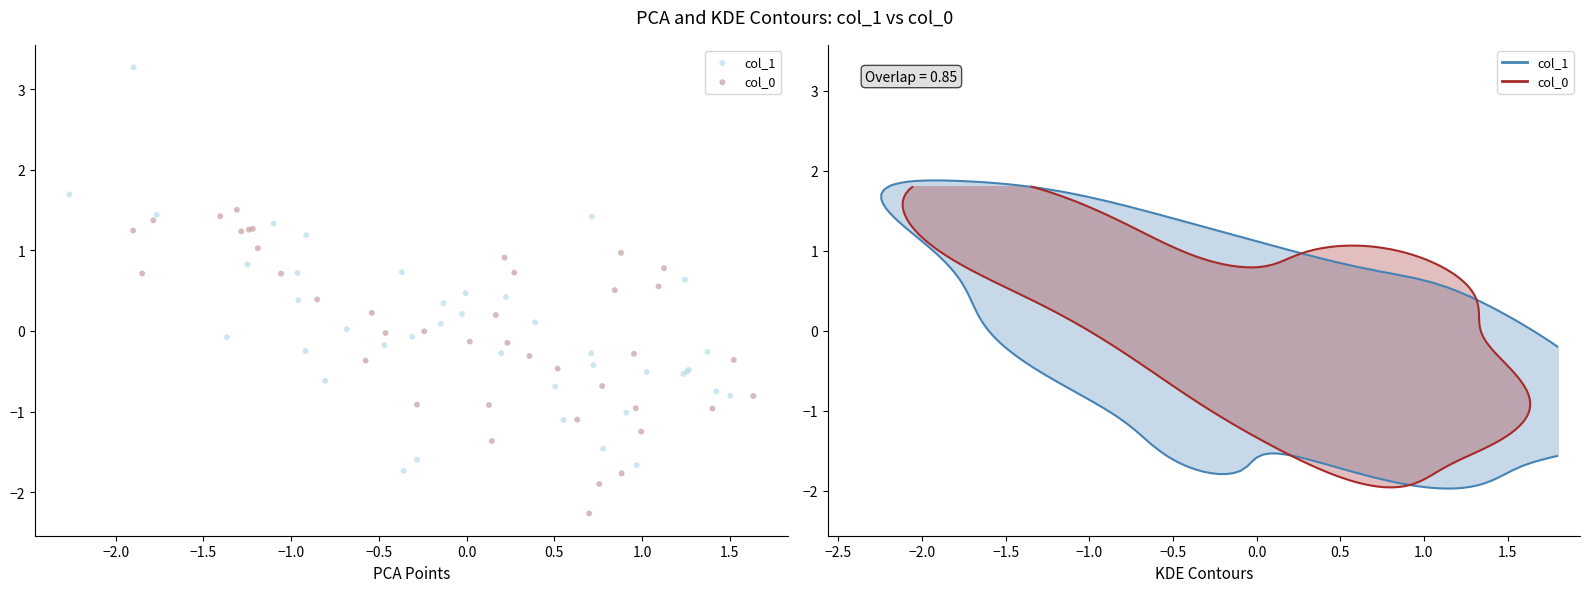

Which series reaches the maximum Y coordinate?

col_1